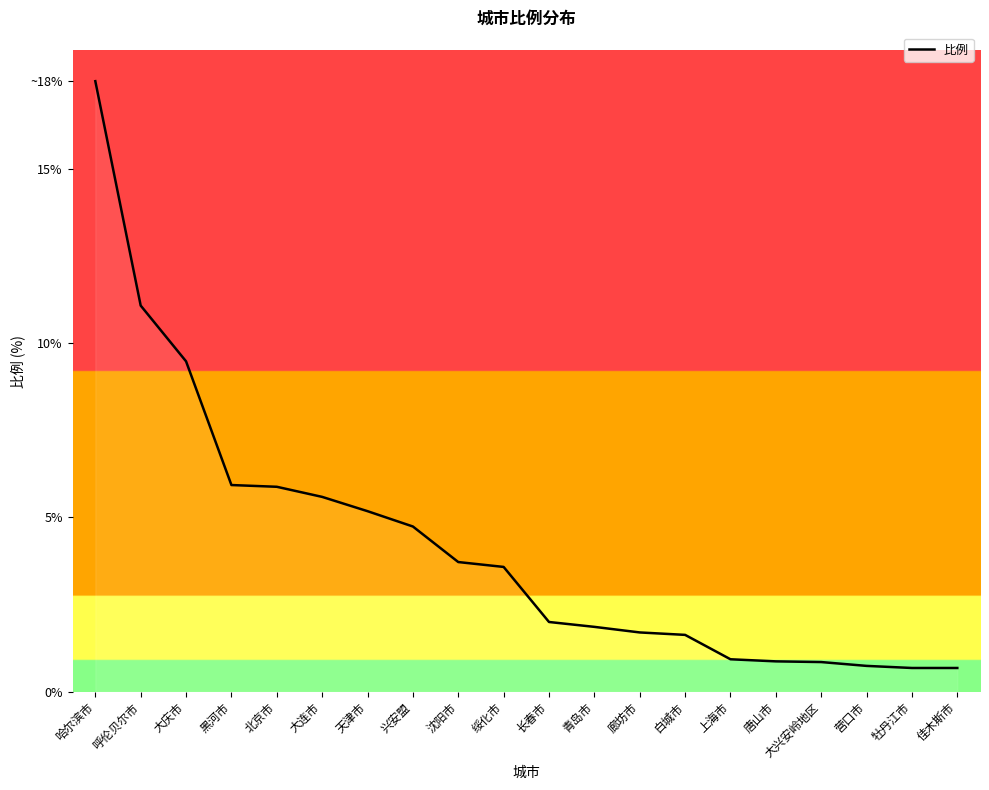

Does the chart have visible grid lines?

No